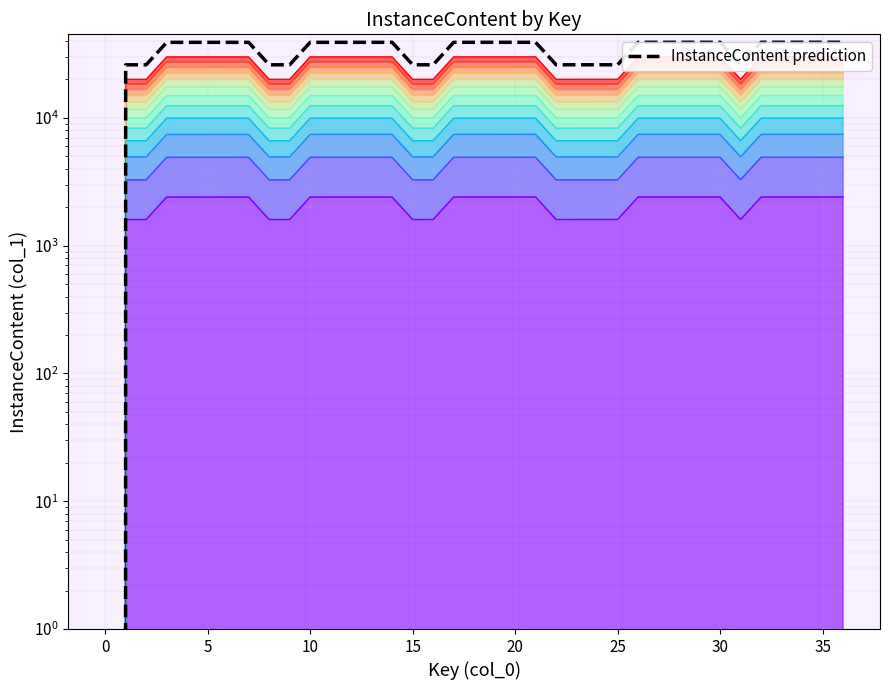

What is the sum of all values?

1263028.0